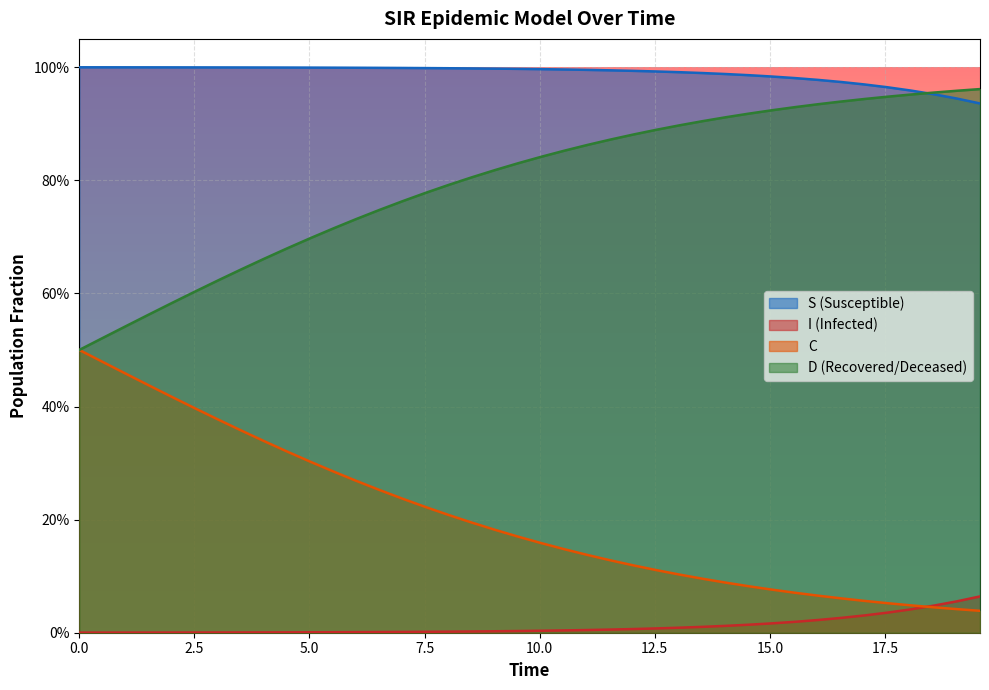

Does the chart display data point markers on the line(s)?

No